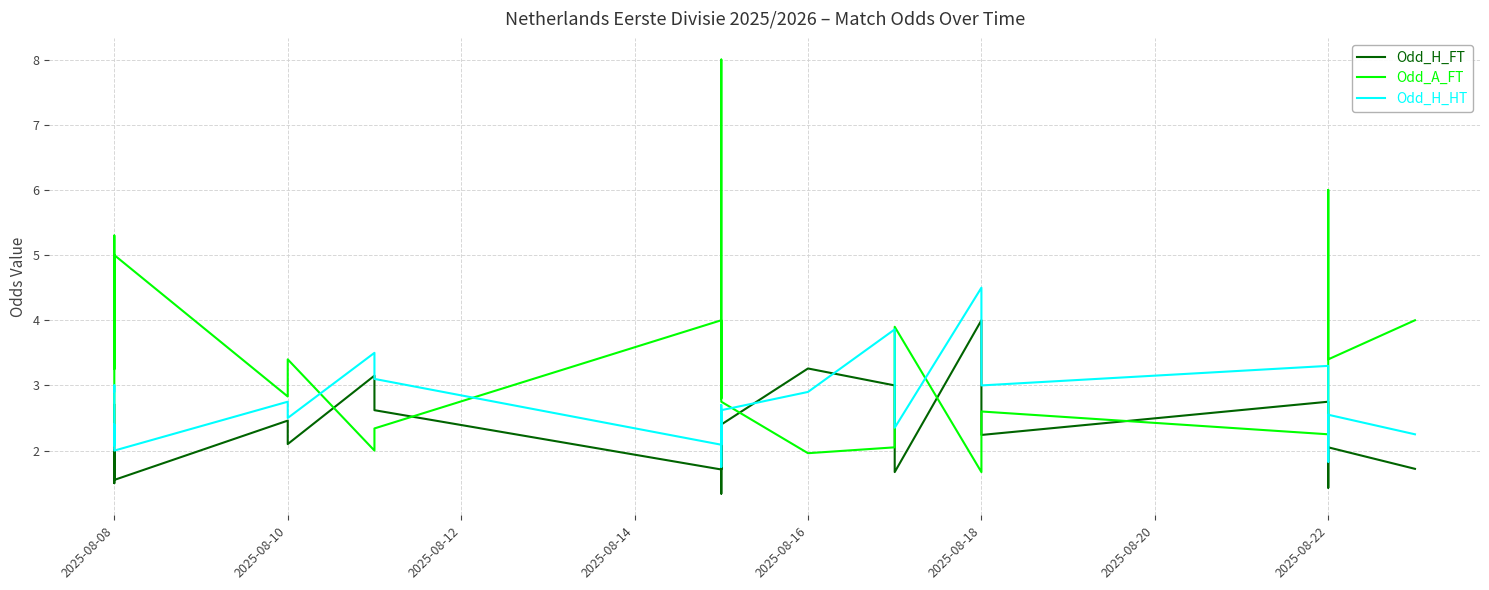

What is the difference between the Odd_H_FT values at 2025-08-18 and 2025-08-10?

0.1